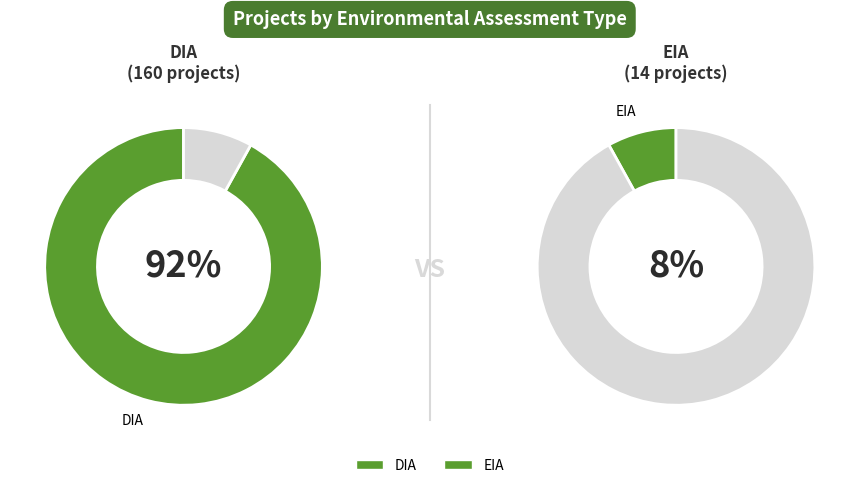

What percentage is the DIA slice, to the nearest percent?

92%